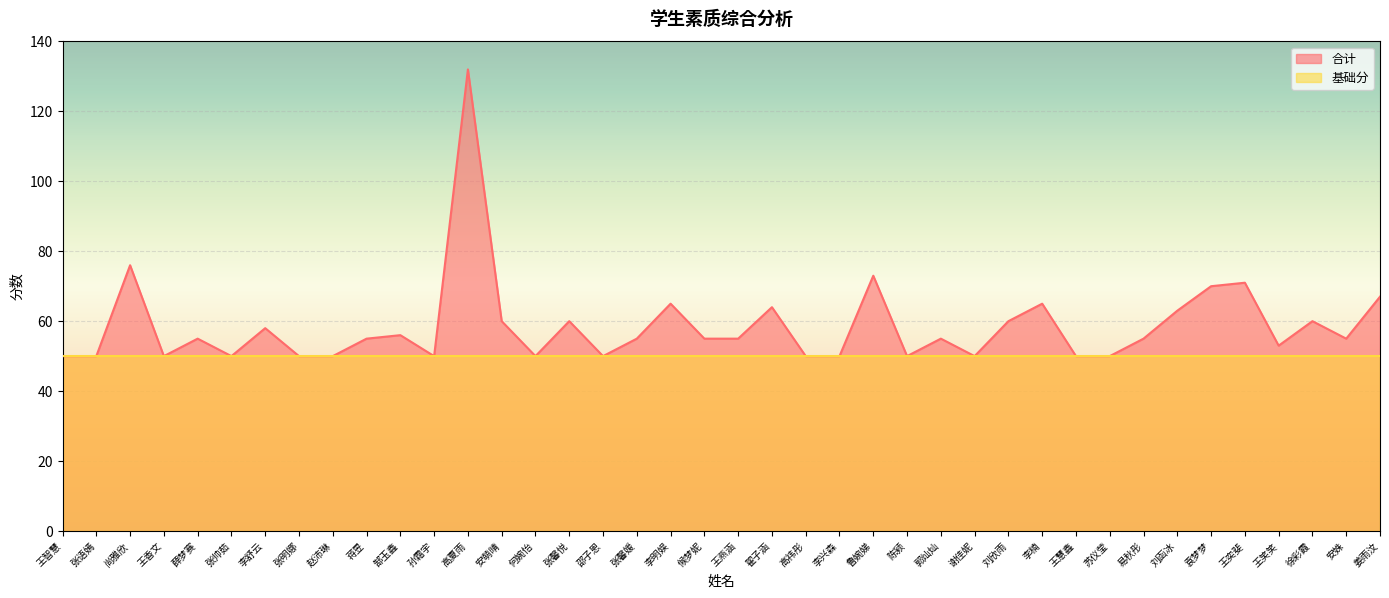

Rank the categories by value from lowest to highest.

王智慧, 张语嫣, 王香文, 张帅茹, 张明娜, 赵沛琳, 孙霜宇, 何婉怡, 邵子恩, 高祎彤, 李兴森, 陈颍, 谢佳妮, 王慧鑫, 苏仪莹, 王笑笑, 薛梦赛, 蒋昱, 张馨媛, 候梦妮, 王燕涵, 郭灿灿, 易秋彤, 安姝, 郜玉鑫, 李舒云, 安萌晴, 张馨悦, 刘欣雨, 徐彩霞, 刘函冰, 翟子涵, 李明娱, 李楠, 姜雨汶, 袁梦梦, 王奕斐, 鲁婉娣, 尚雅欣, 高夏雨